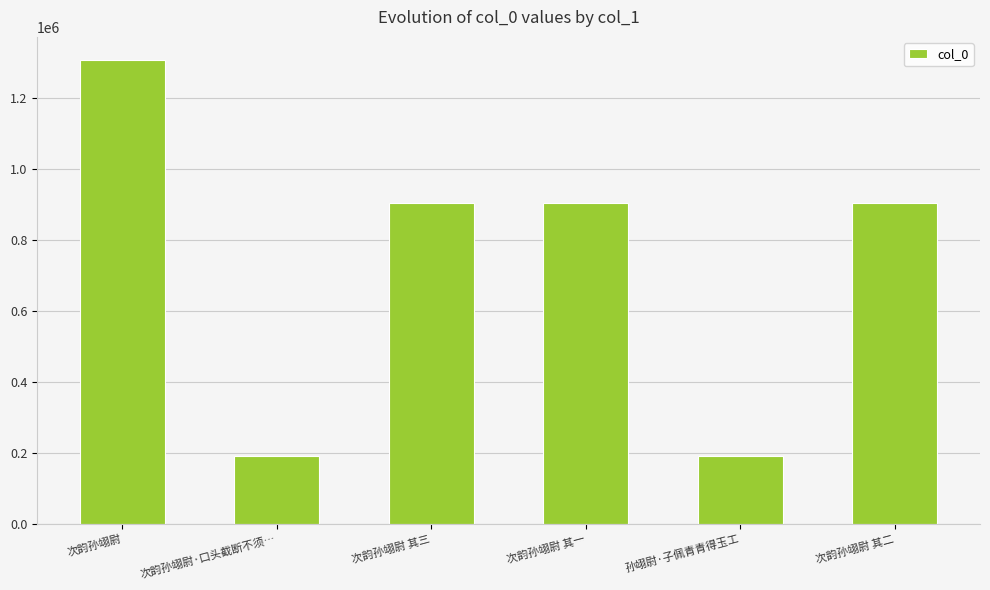

How many data points are less than 904350?

3